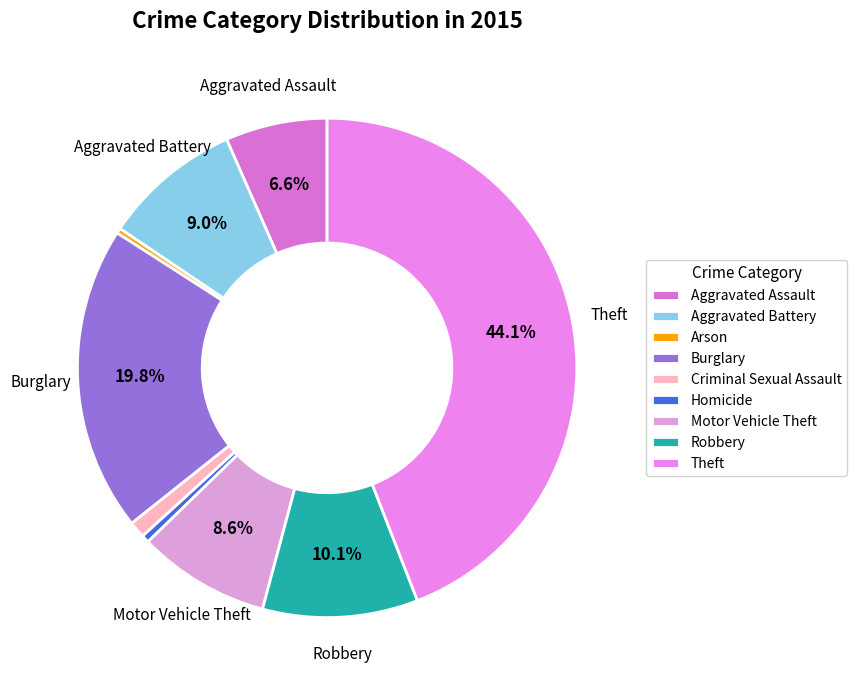

Which category has the biggest portion of the pie?

Theft